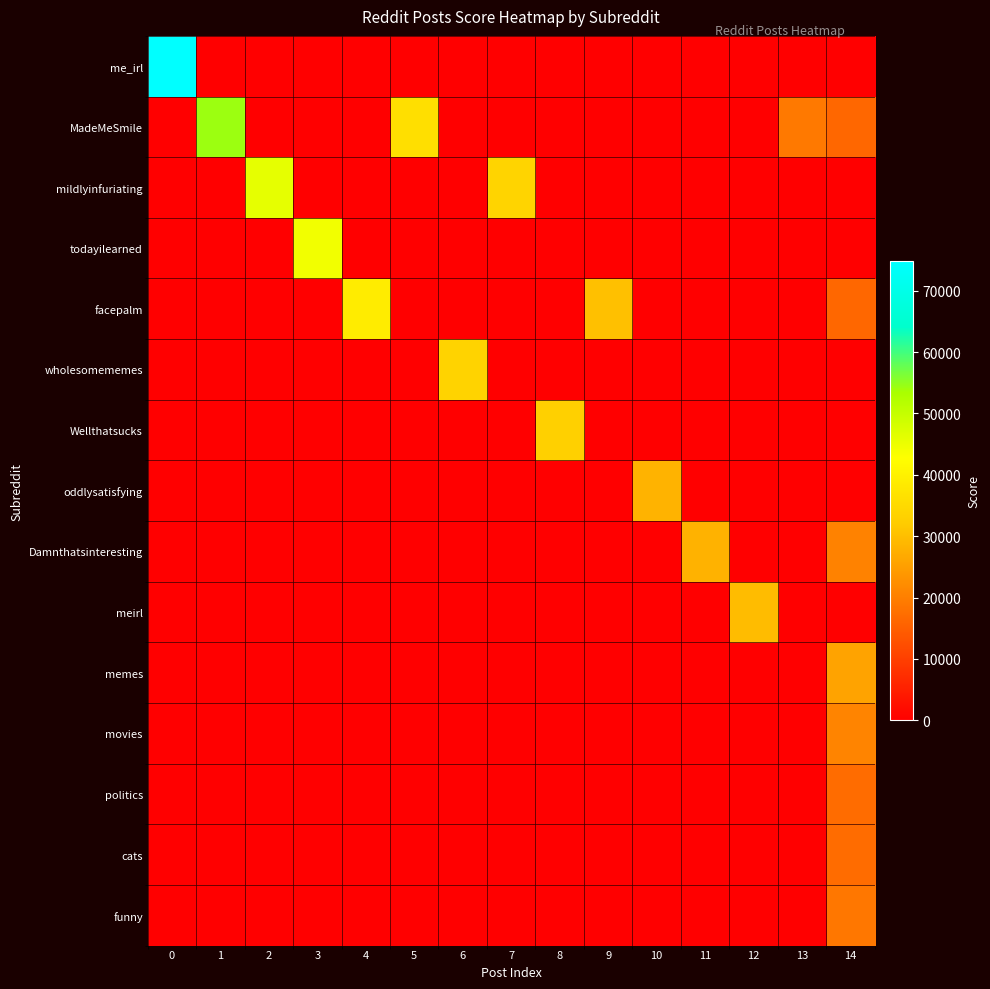

Which series has the largest total across all categories?

MadeMeSmile